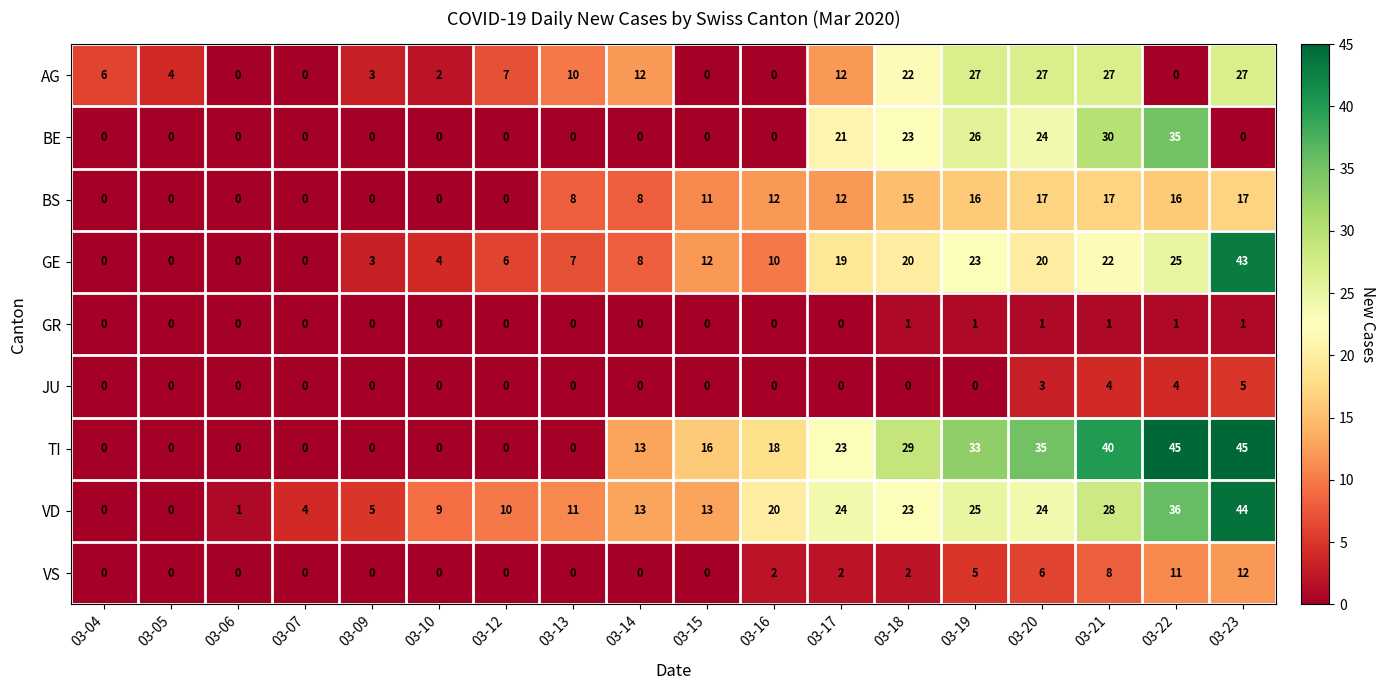

Rank the series by their maximum value, from lowest to highest.

GR, JU, VS, BS, AG, BE, GE, VD, TI